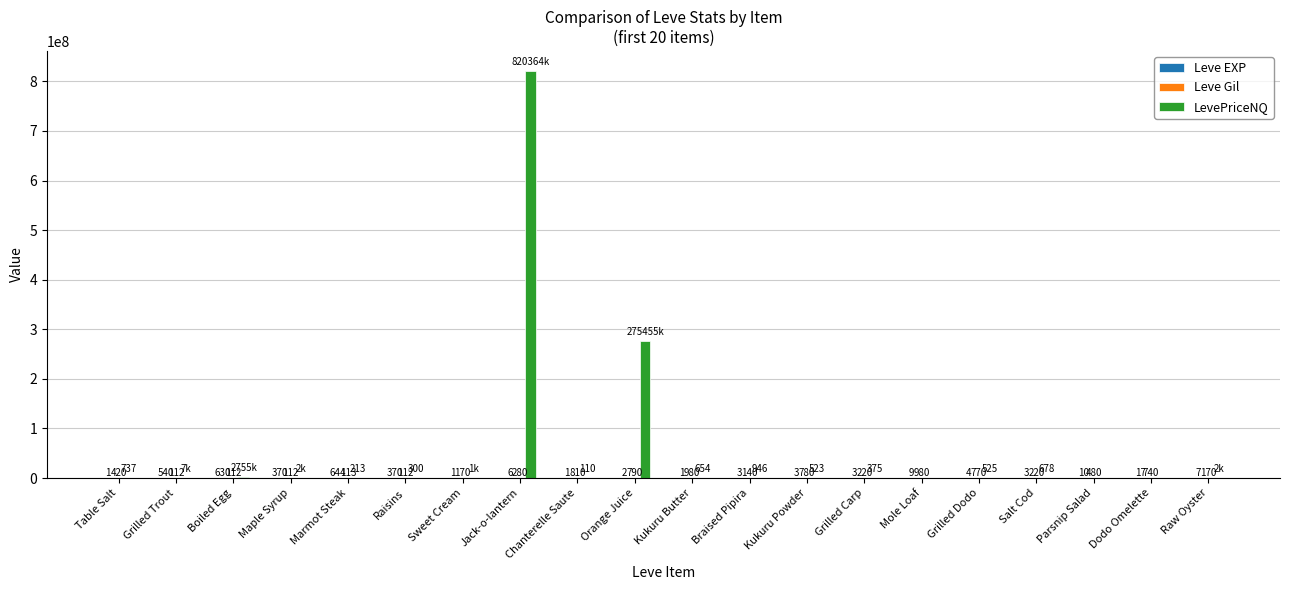

Which series has the largest range (max minus min)?

LevePriceNQ